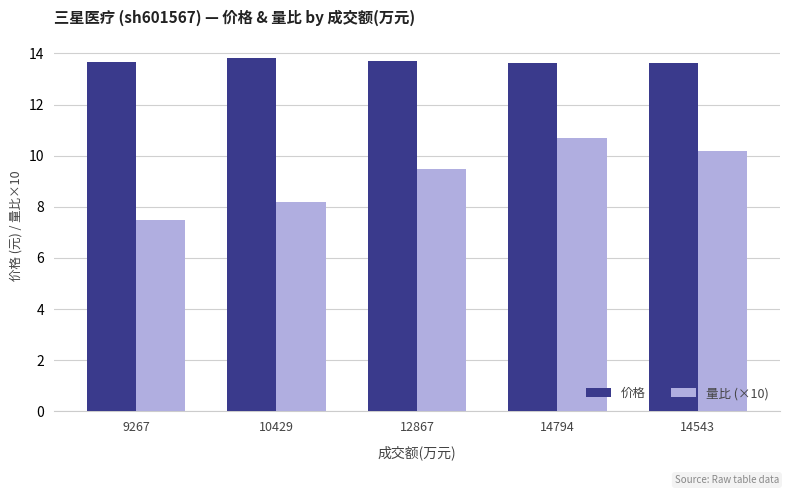

The value of 量比 (×10) at 9267 is 12.4. True or false?

False